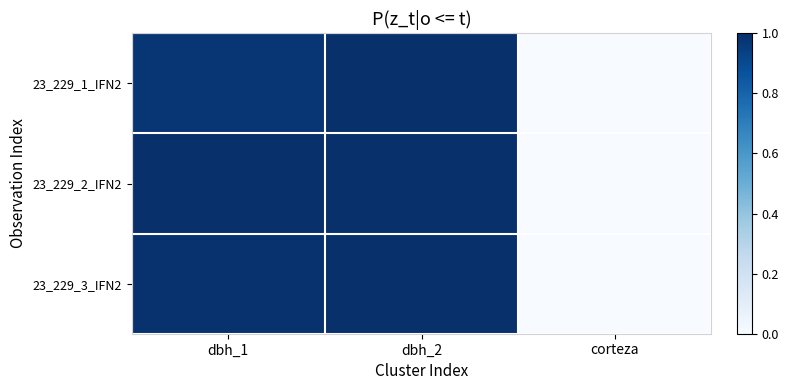

What is the maximum value shown in the chart?

1.0